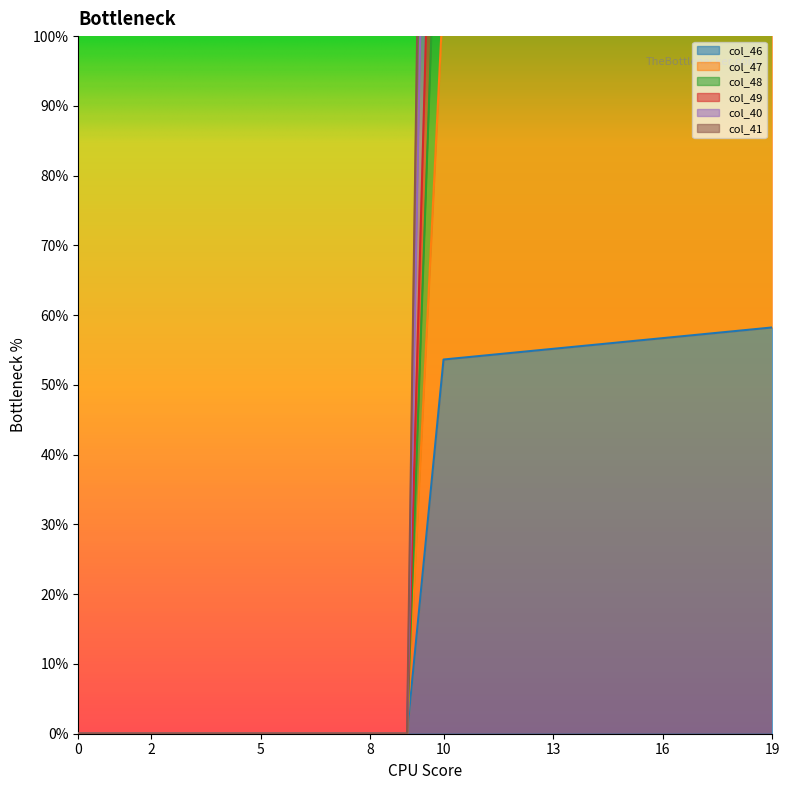

List the series in order of their peak value, highest first.

col_47, col_40, col_41, col_48, col_49, col_46